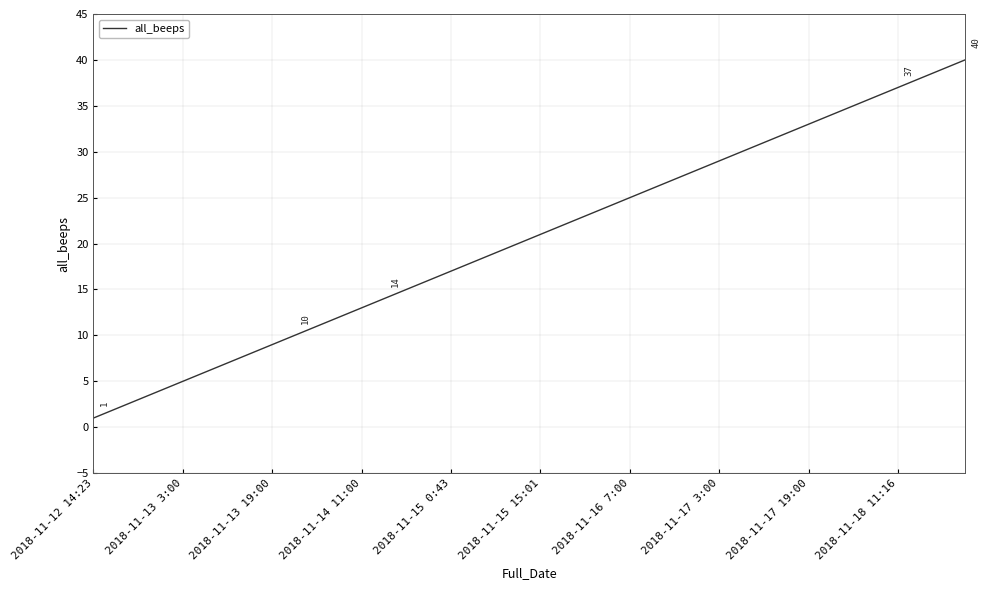

What is the greatest value displayed?

40